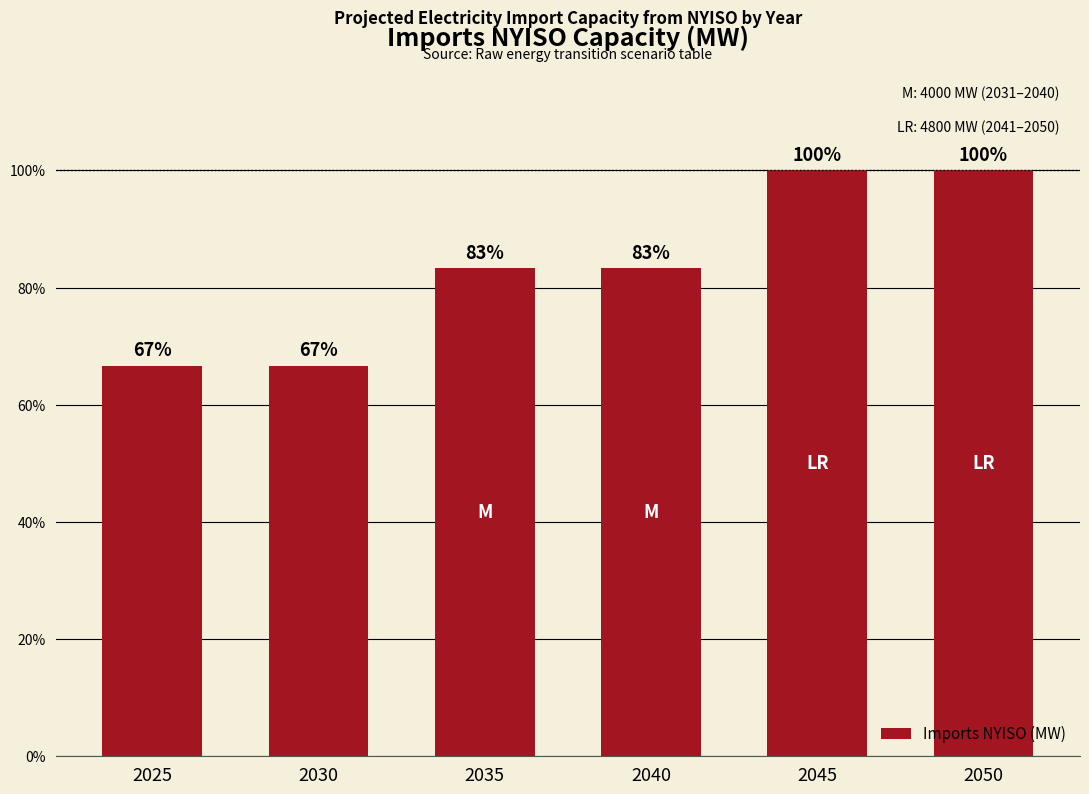

True or false: the data shows 1726 at 2025.

False